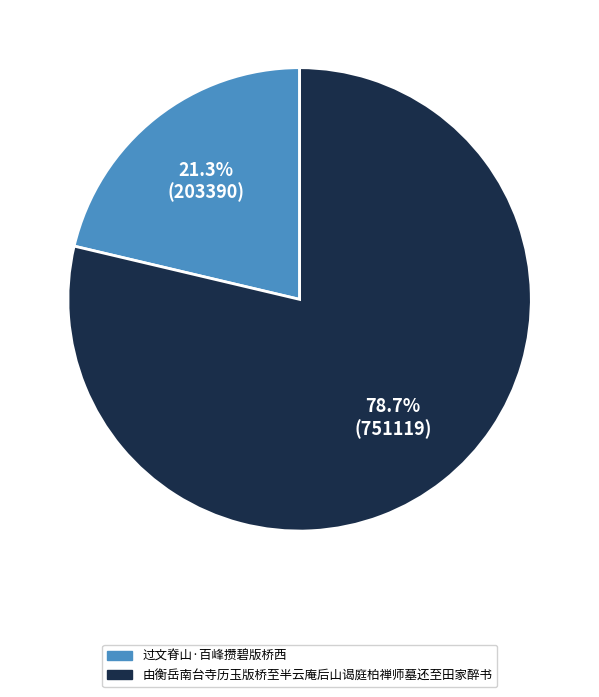

To the nearest percent, what portion does 由衡岳南台寺历玉版桥至半云庵后山谒庭柏禅师墓还至田家醉书 represent?

79%